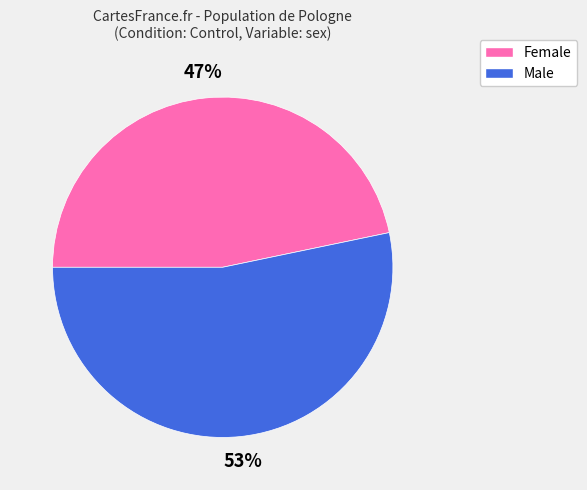

True or false: Female accounts for 47% of the total.

True